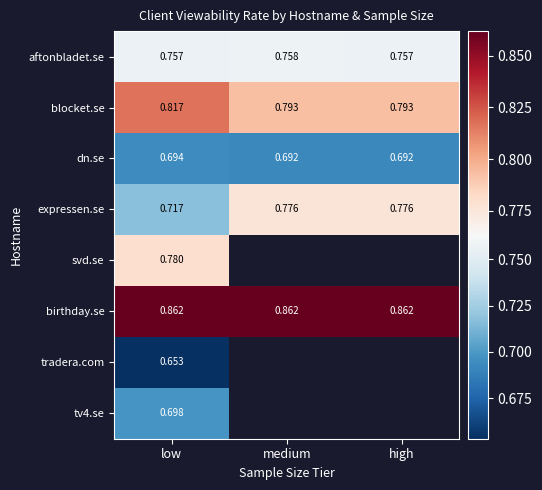

Between medium and low, which is larger?

medium